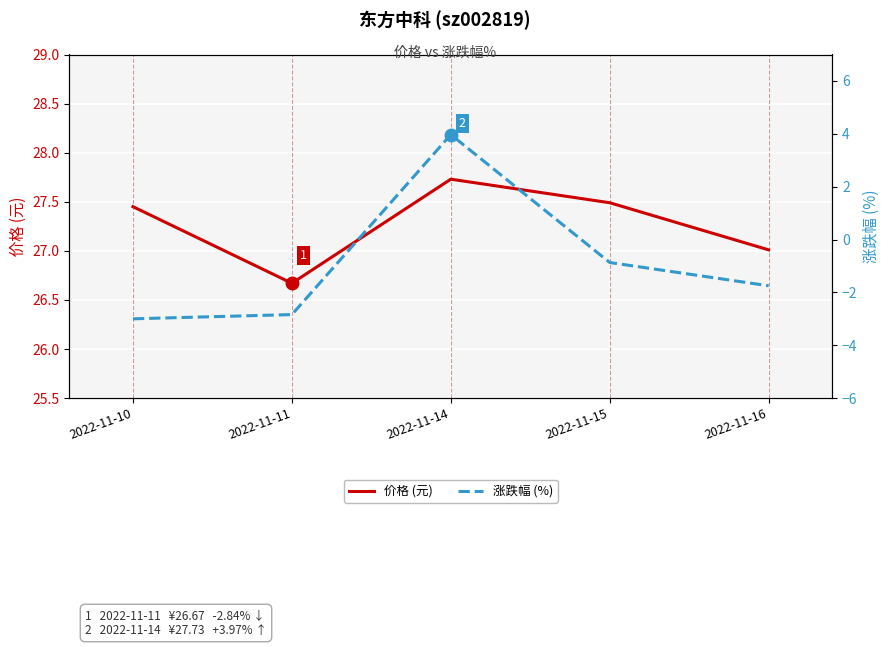

The 价格 (元) series shows 27.4 at 2022-11-10. True or false?

True